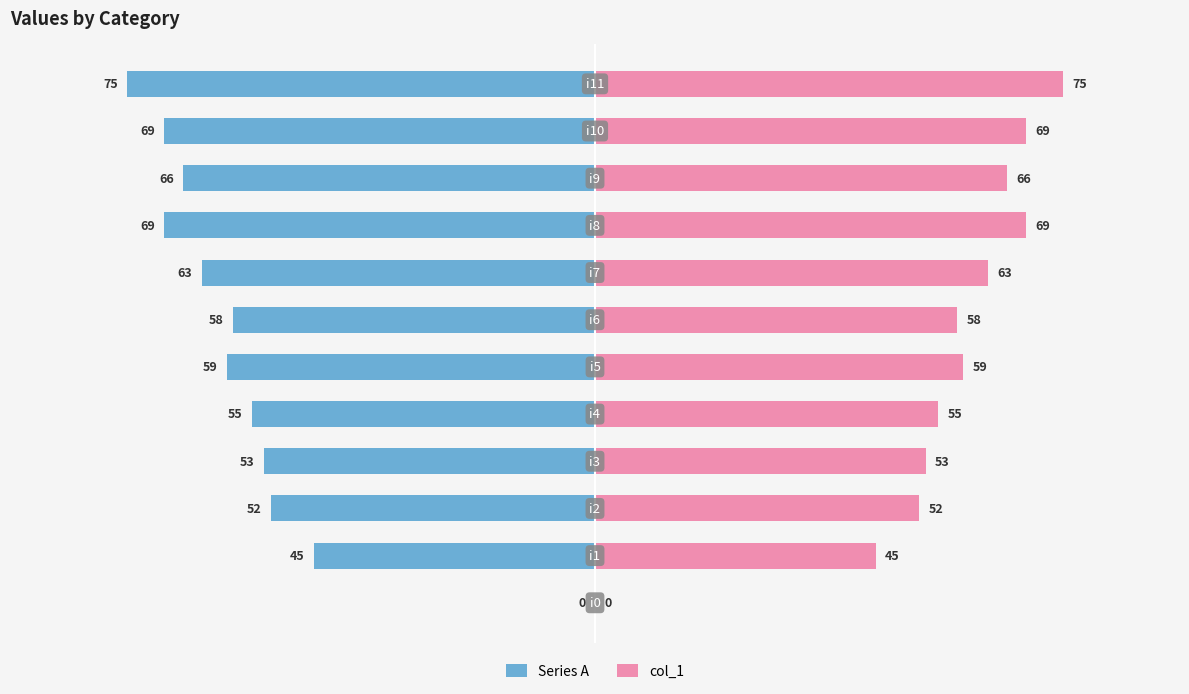

Read the col_1 value at 6, to the nearest 10.

60